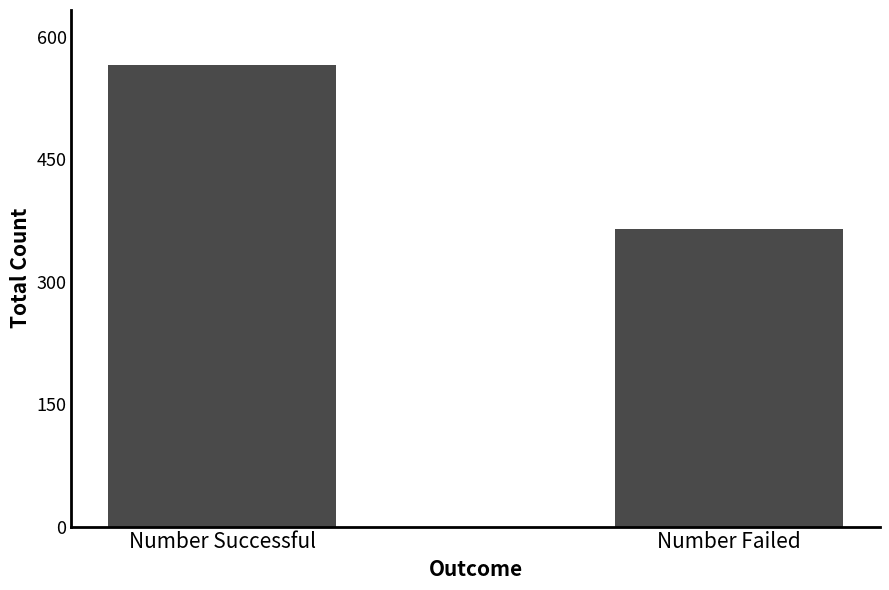

What is the label of the 2nd bar from the left?

Number Failed